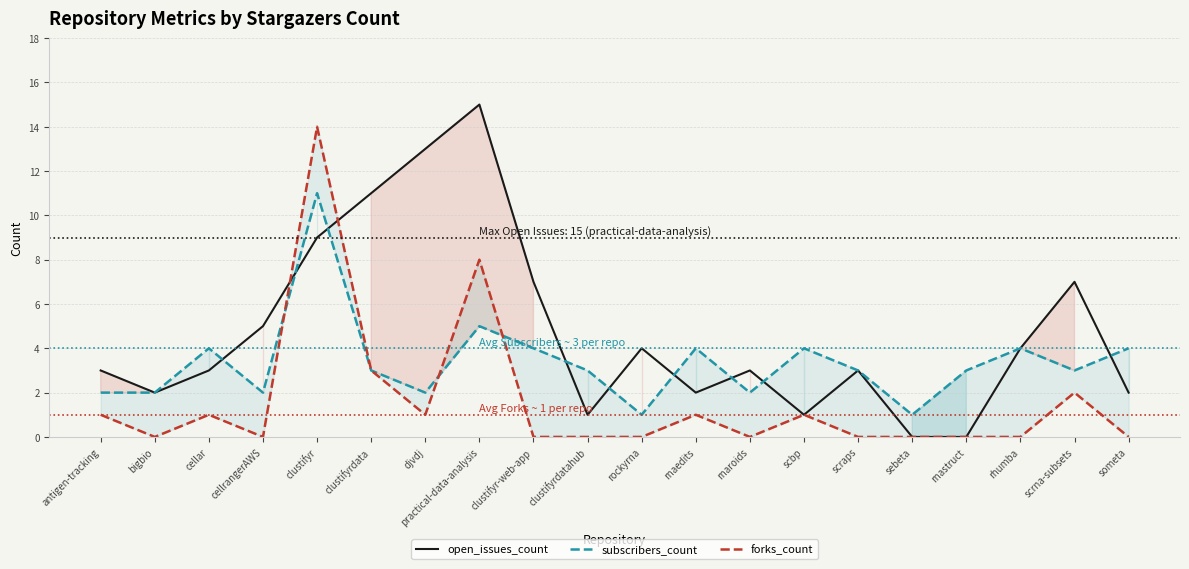

Which series has the largest total across all categories?

open_issues_count